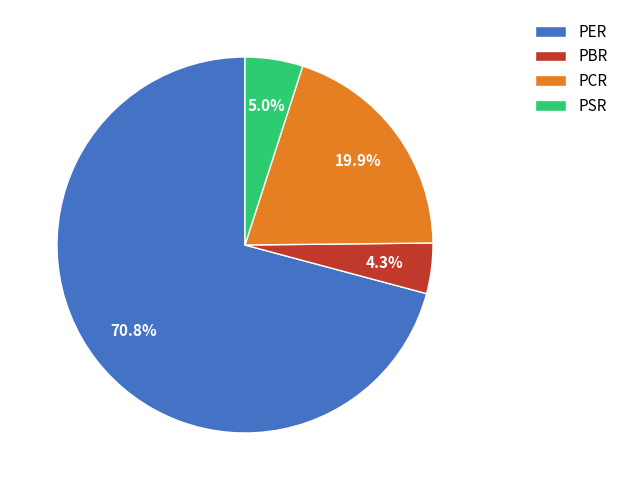

How many slices are in this pie chart?

4